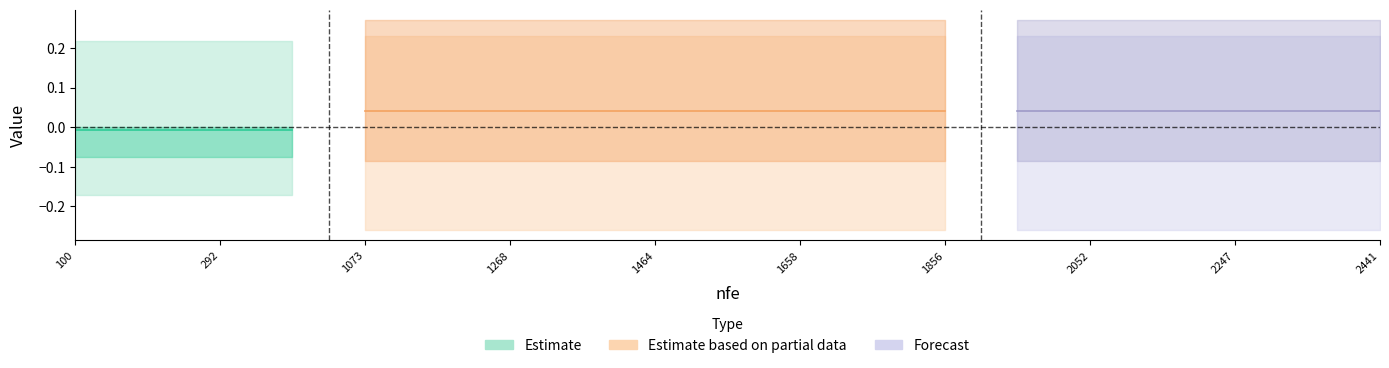

True or false: r2 has more than 0 interior local peaks.

False